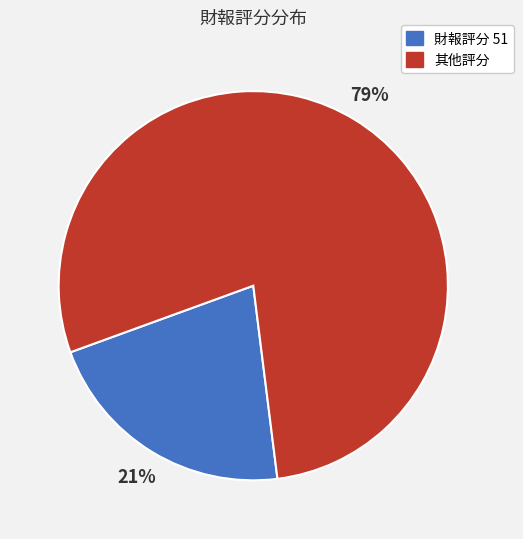

Is there any slice that represents more than half of the pie?

Yes